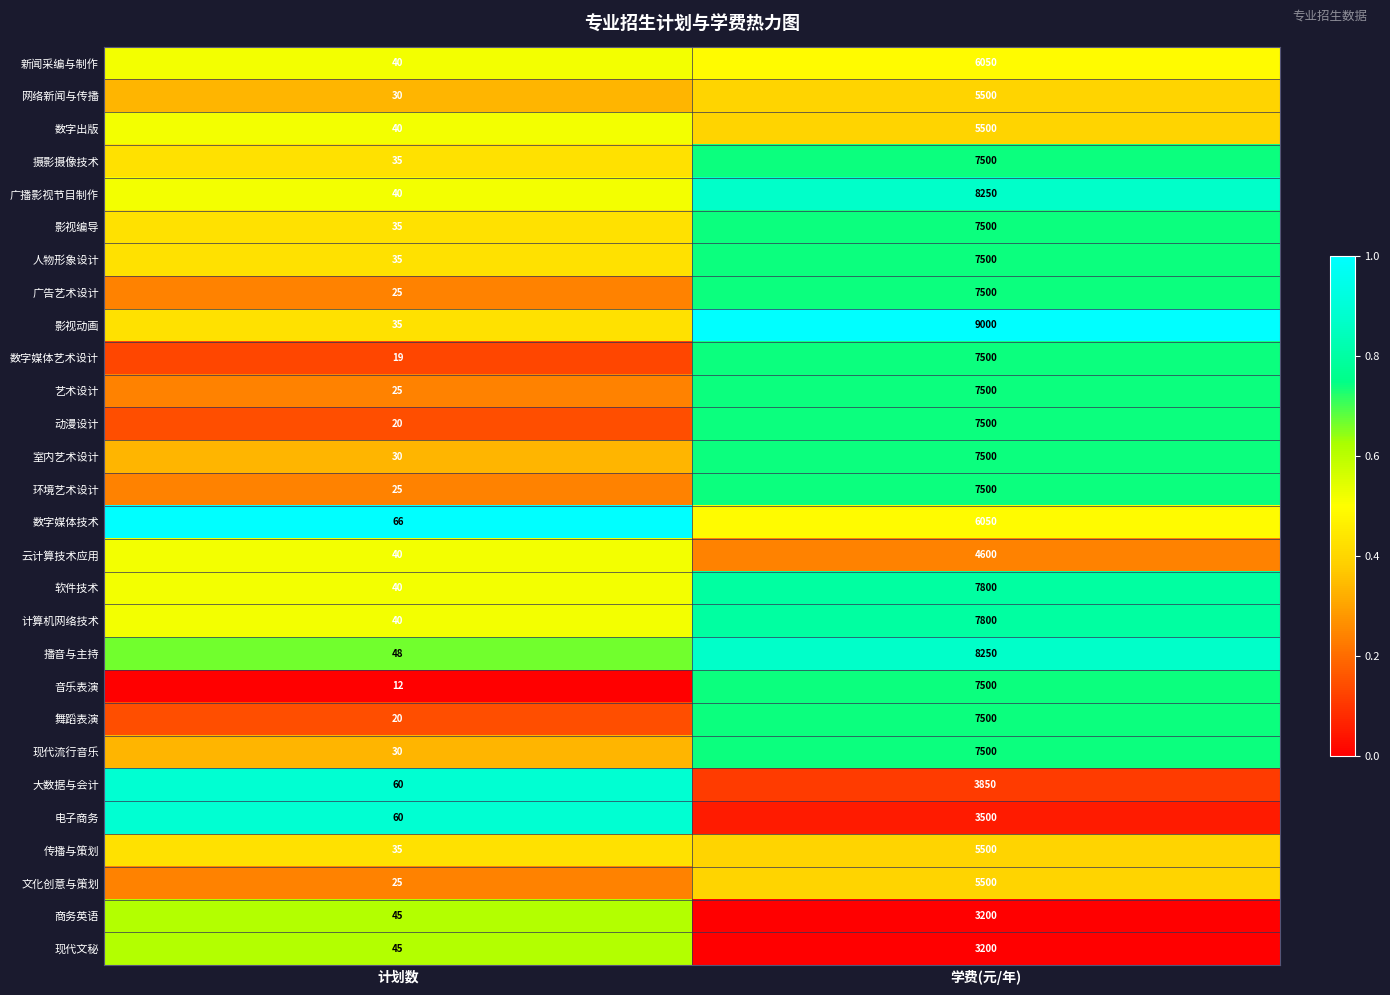

Which series has the widest spread of values?

影视动画